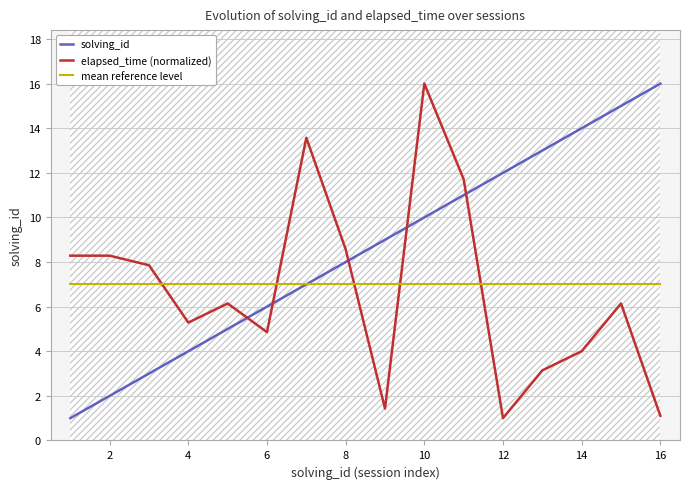

Reading left to right, extract all data points from this chart.

solving_id: 1.0	2.0	3.0	4.0	5.0	6.0	7.0	8.0	9.0	10.0	11.0	12.0	13.0	14.0	15.0	16.0
elapsed_time (normalized): 8.3	8.3	7.9	5.3	6.1	4.9	13.6	8.6	1.4	16.0	11.7	1.0	3.1	4.0	6.1	1.1
mean reference level: 7.0	7.0	7.0	7.0	7.0	7.0	7.0	7.0	7.0	7.0	7.0	7.0	7.0	7.0	7.0	7.0